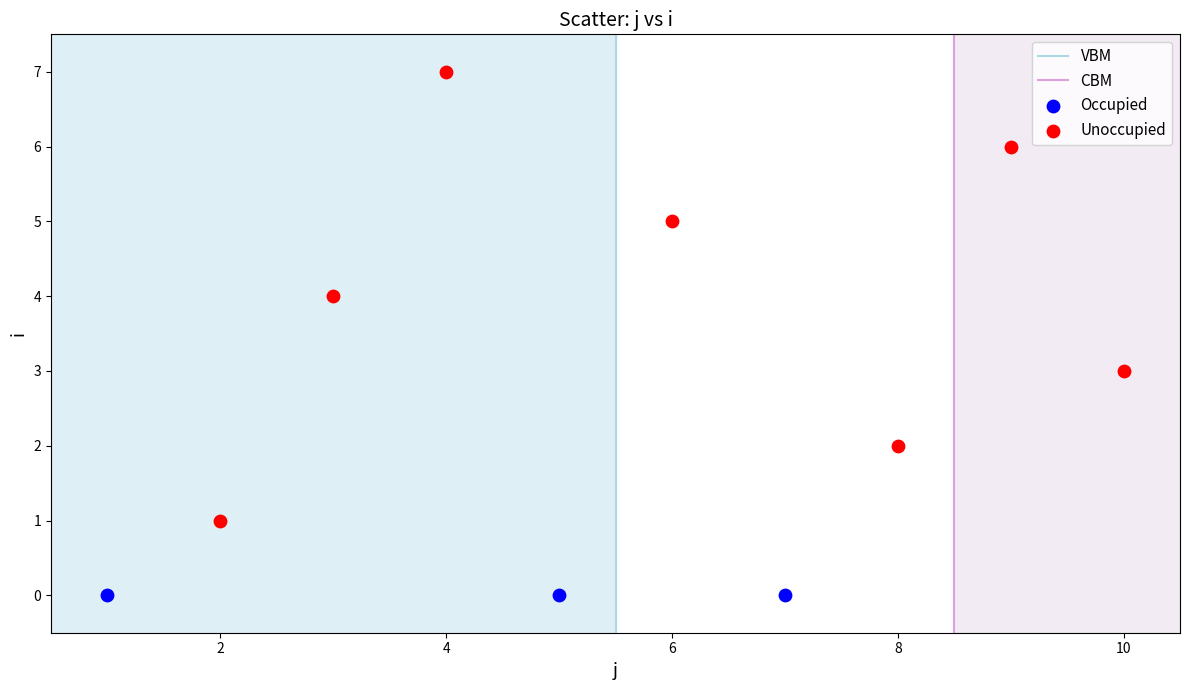

Which series contains the lowest Y value?

Occupied